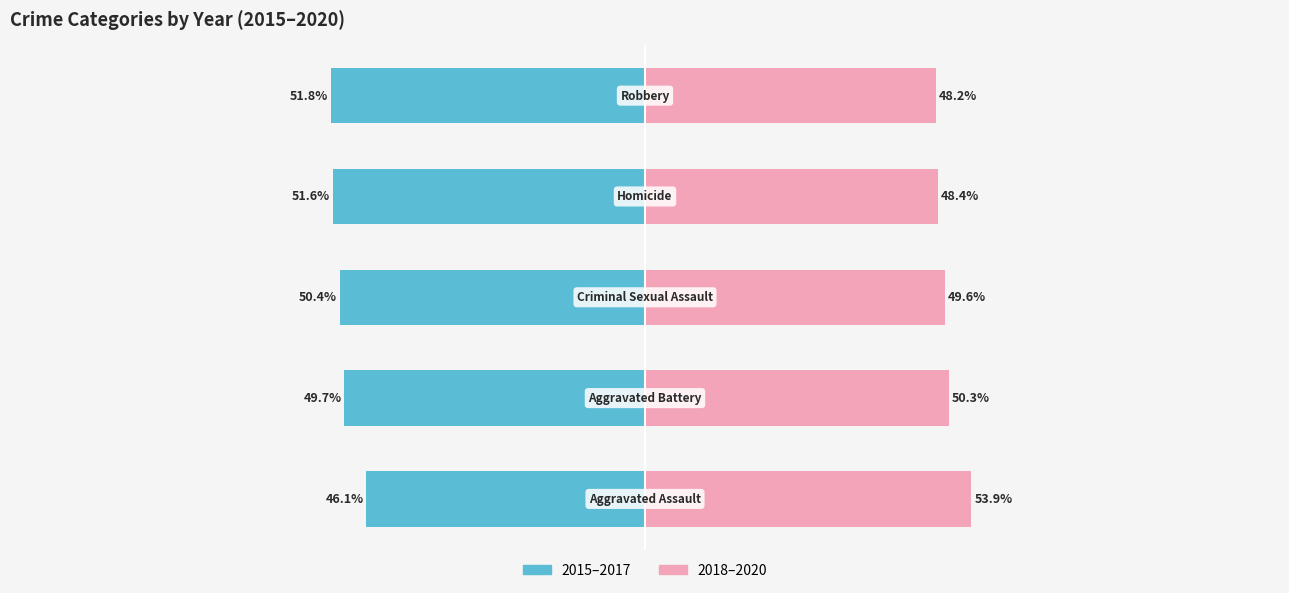

Which series has the largest range (max minus min)?

2015–2017